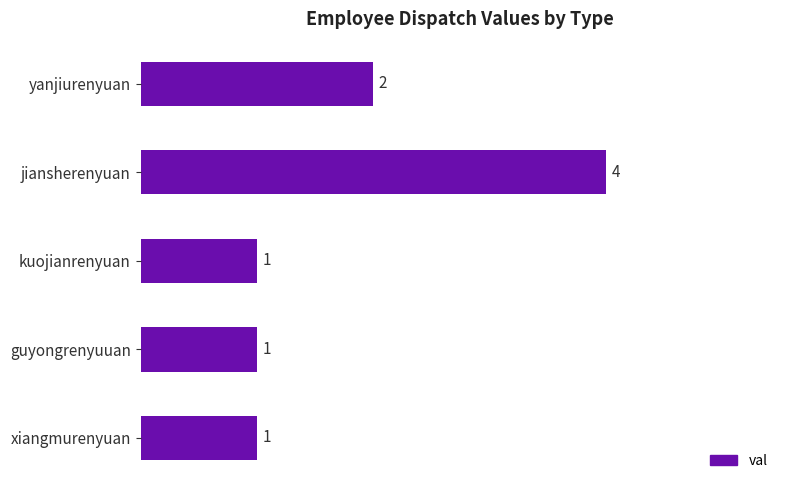

Which label corresponds to the largest value in the chart?

jiansherenyuan